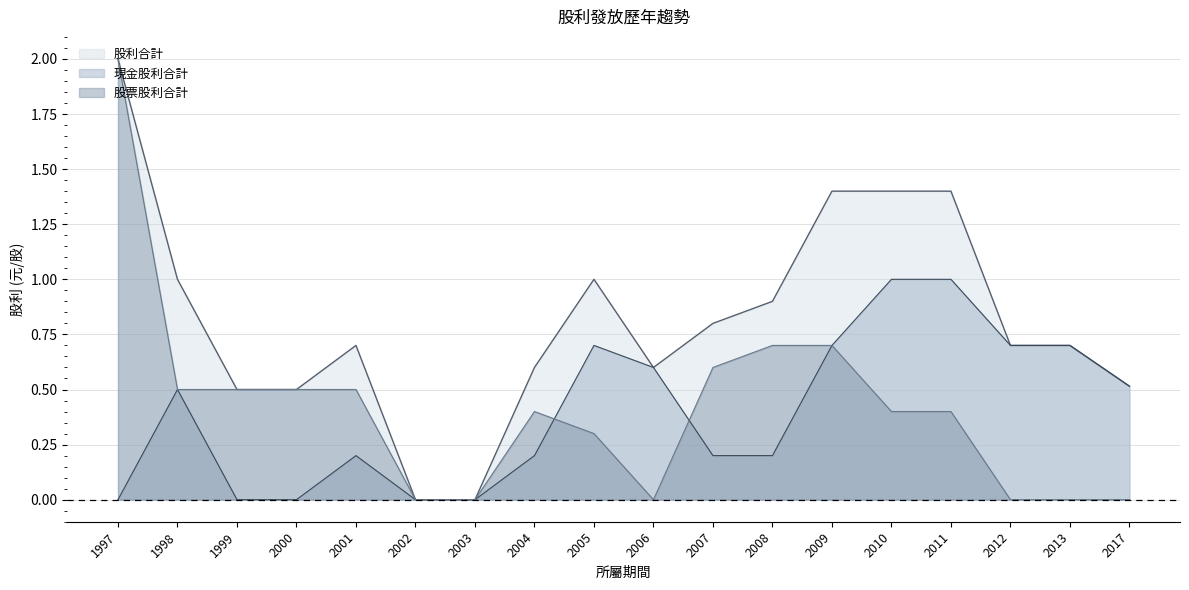

At which label is 股票股利合計 closest to 1?

2008